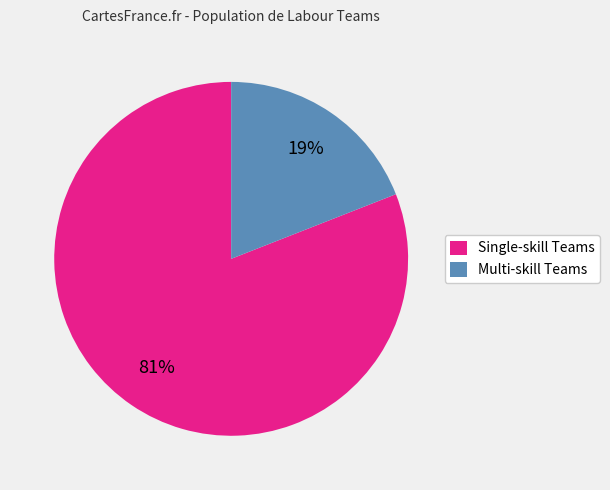

Rank the categories by value from highest to lowest.

Single-skill Teams, Multi-skill Teams